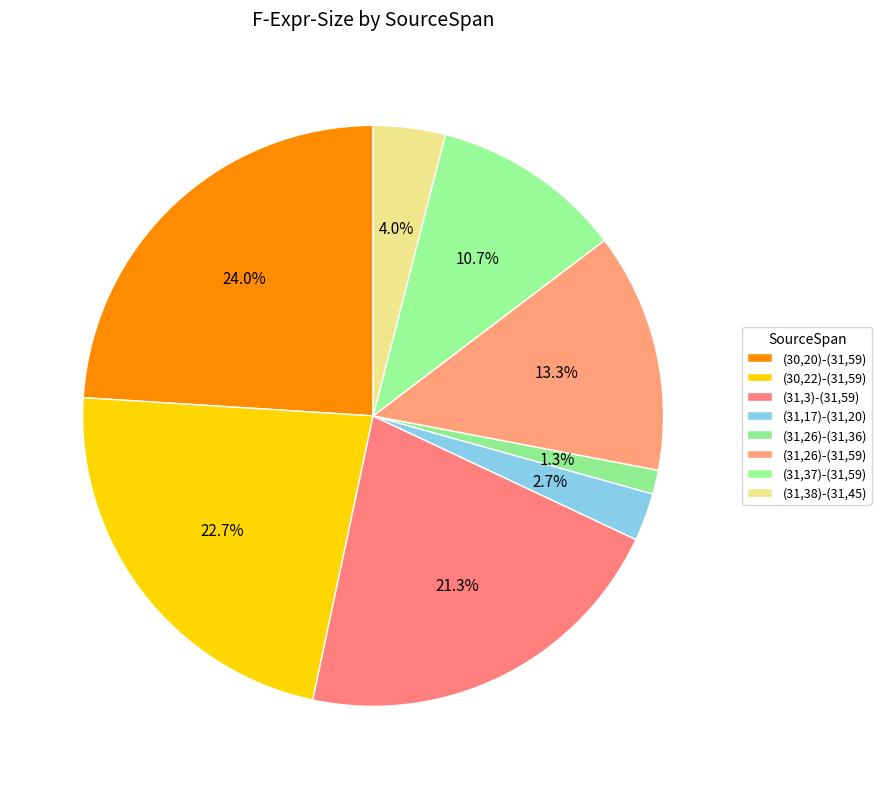

True or false: (31,3)-(31,59) accounts for 35% of the total.

False